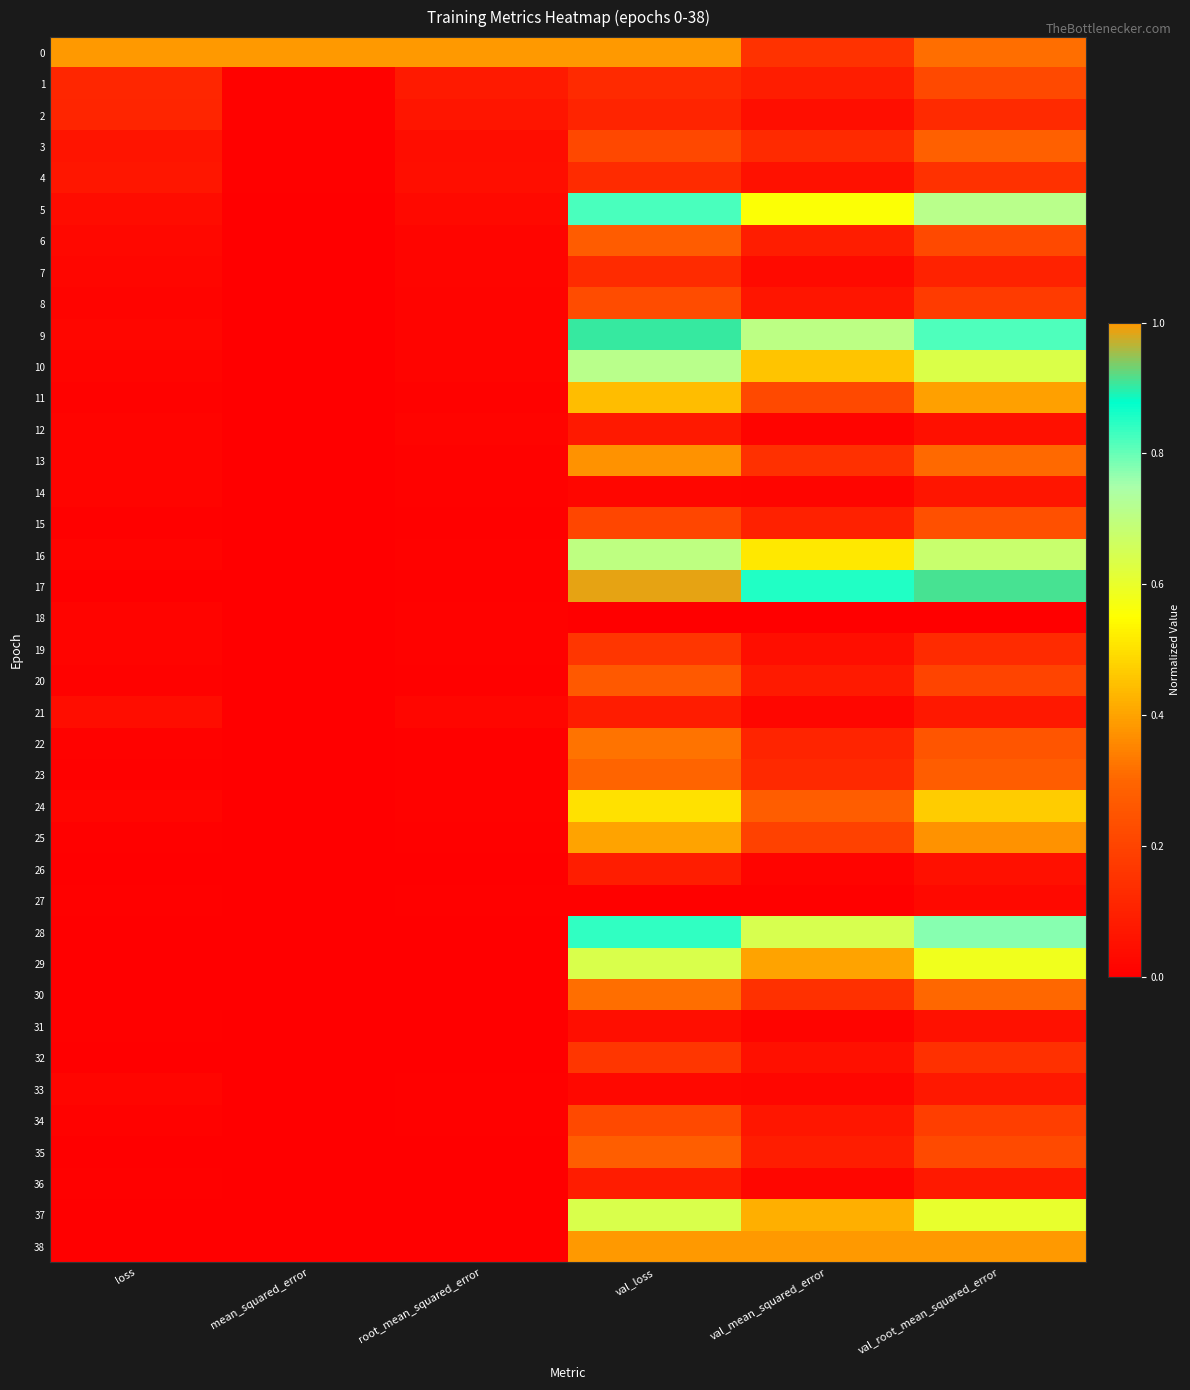

What is the difference between the highest and lowest values at root_mean_squared_error?

1.0